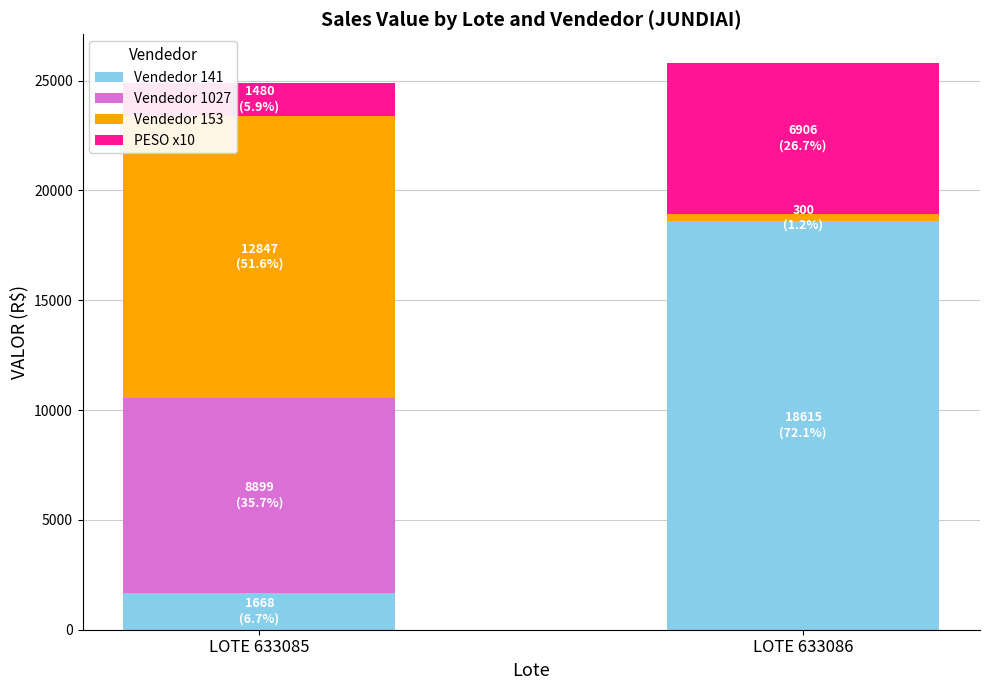

At which label does Vendedor 141 reach its peak?

LOTE 633086